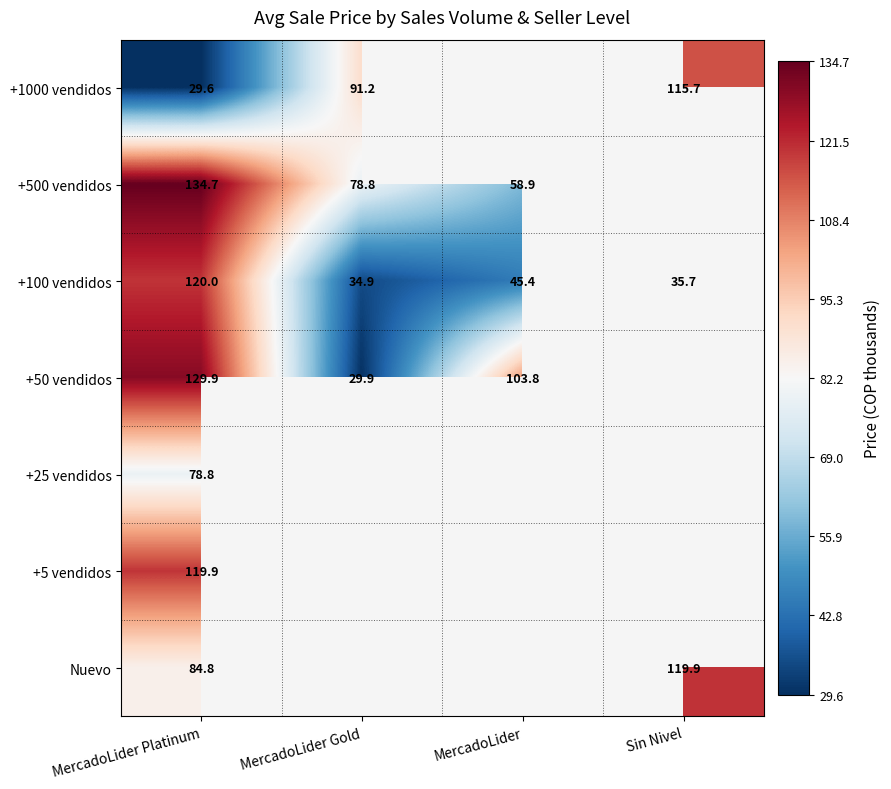

Is it true that +50 vendidos equals 103.8 at MercadoLider?

True